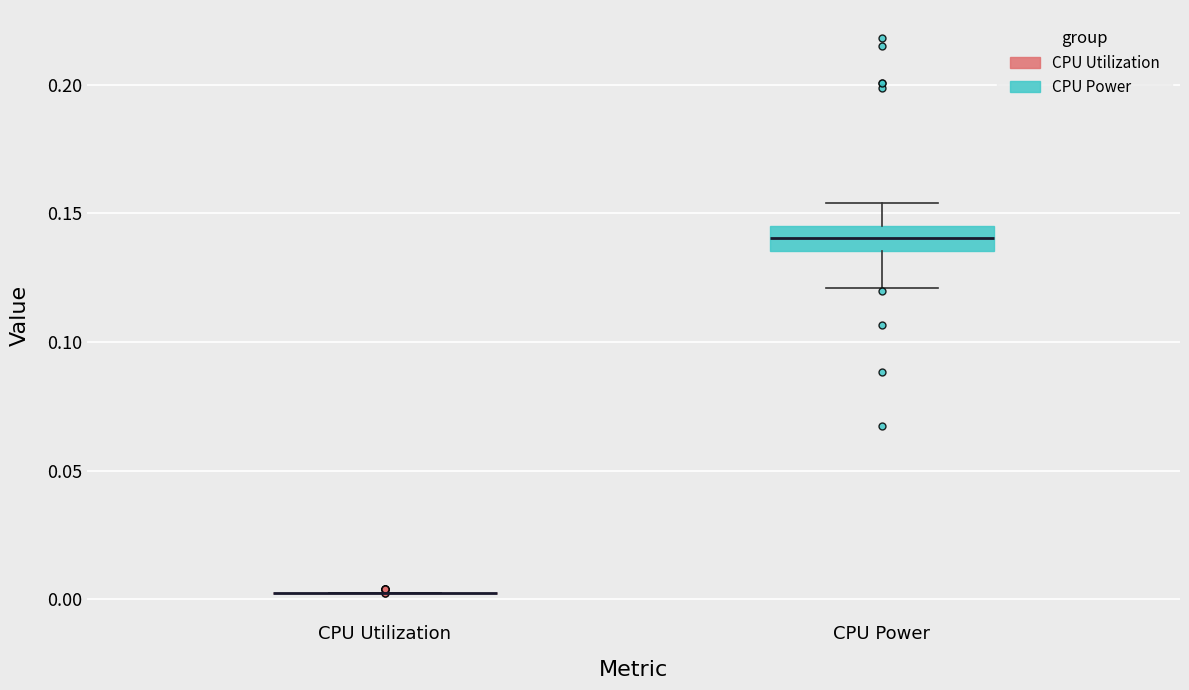

Reading left to right, transcribe this box plot: for each box, give where its median line is, the range the box spans, and where its two whiskers end, as read against the y-axis. The values are not printed on the chart, so give them approximately, as read against the axis.

CPU Utilization: box collapsed to a line at 0.005, whiskers 0.005 to 0.005
CPU Power: median 0.140, box 0.135 to 0.145, whiskers 0.120 to 0.155